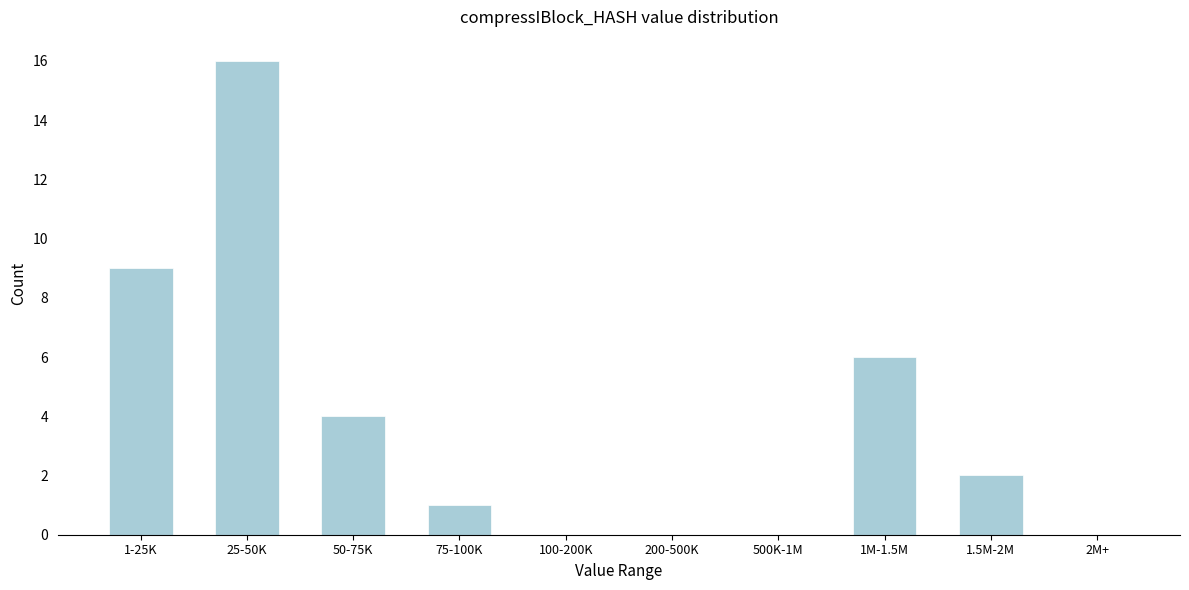

Reading left to right, what are all the values shown in this chart?

1-25K=9	25-50K=16	50-75K=4	75-100K=1	100-200K=0	200-500K=0	500K-1M=0	1M-1.5M=6	1.5M-2M=2	2M+=0